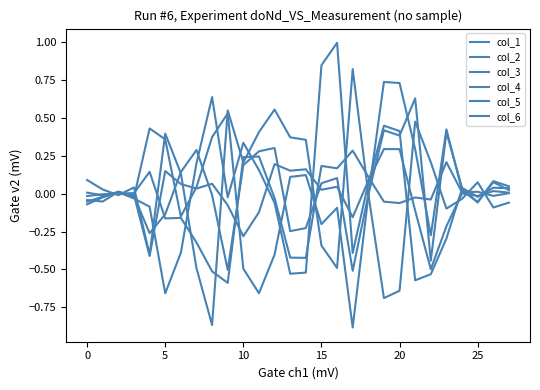

Where is the first local maximum for col_5?

5